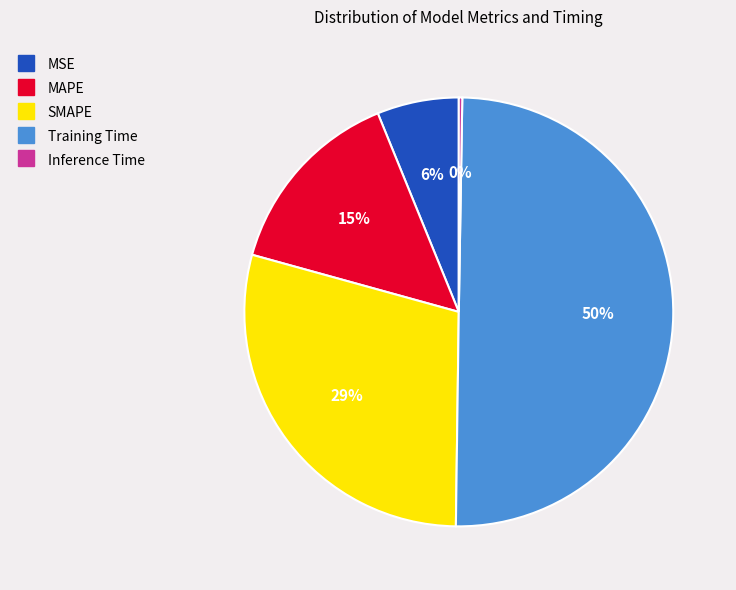

Combined, do Training Time and SMAPE account for over 50%?

Yes